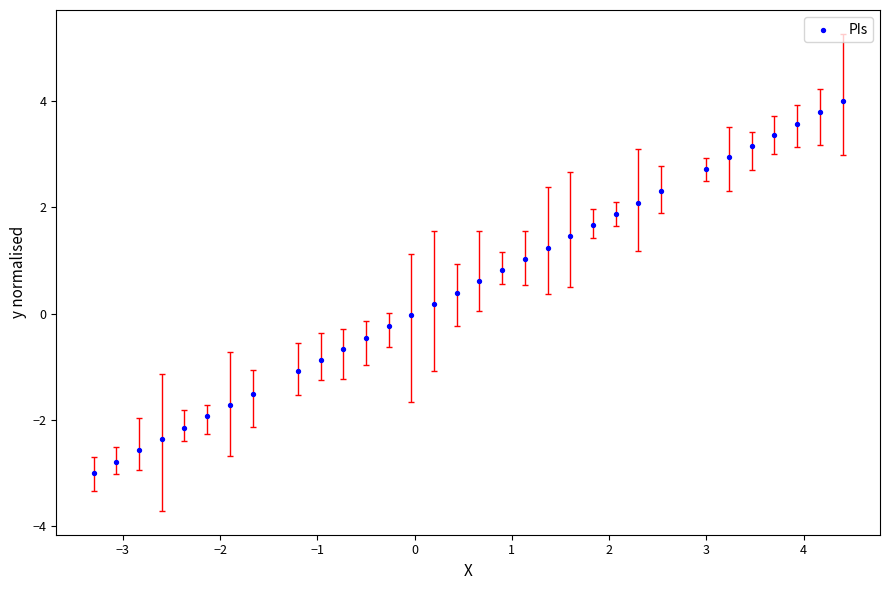

What is the range of X values (max minus min)?

7.7